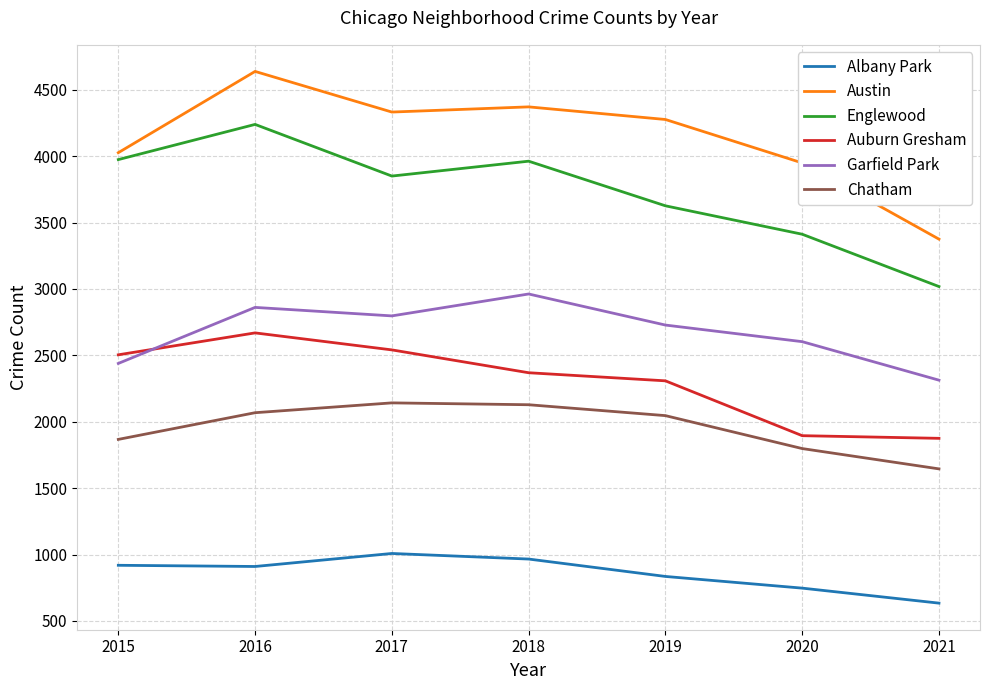

True or false: Garfield Park and Englewood cross at least once.

False